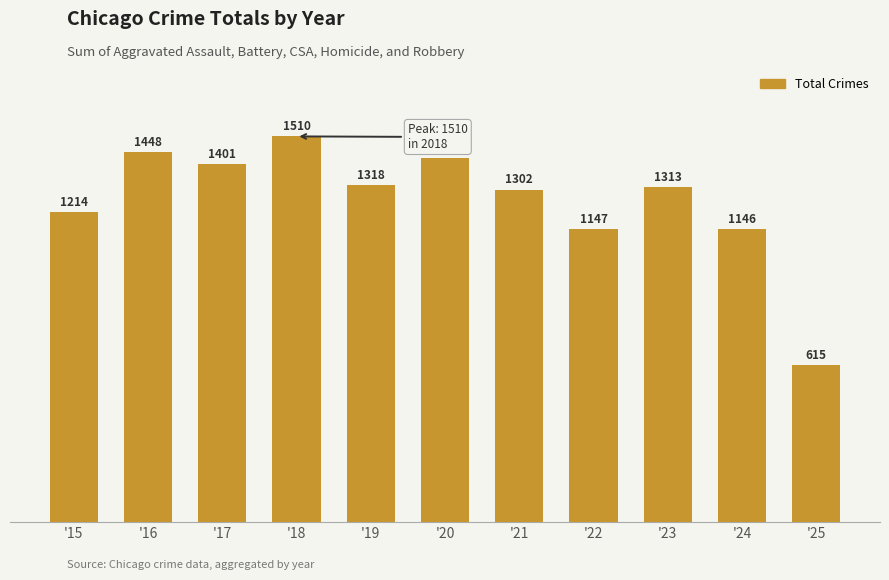

The value at '20 is 1427. True or false?

True